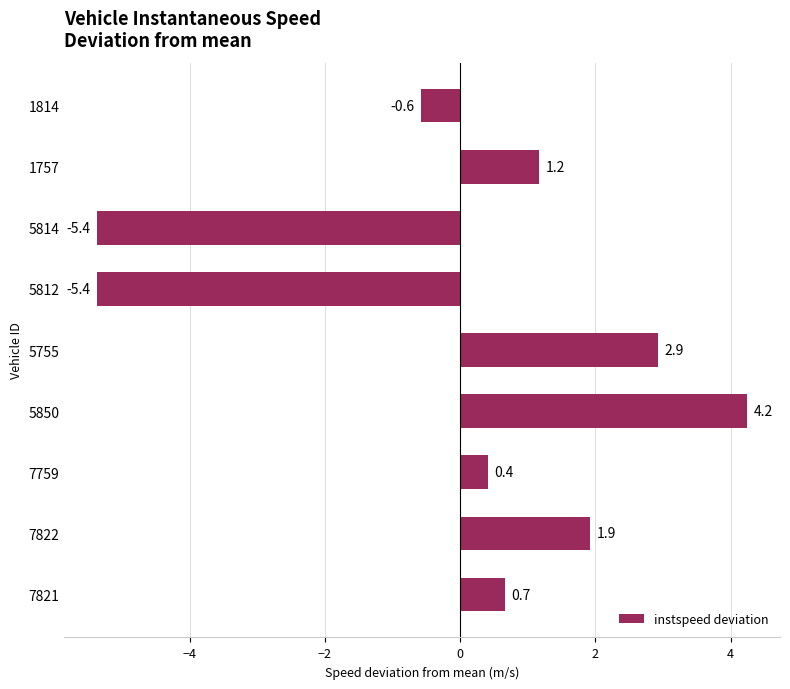

What is the value of the 8th bar from the top?

1.9